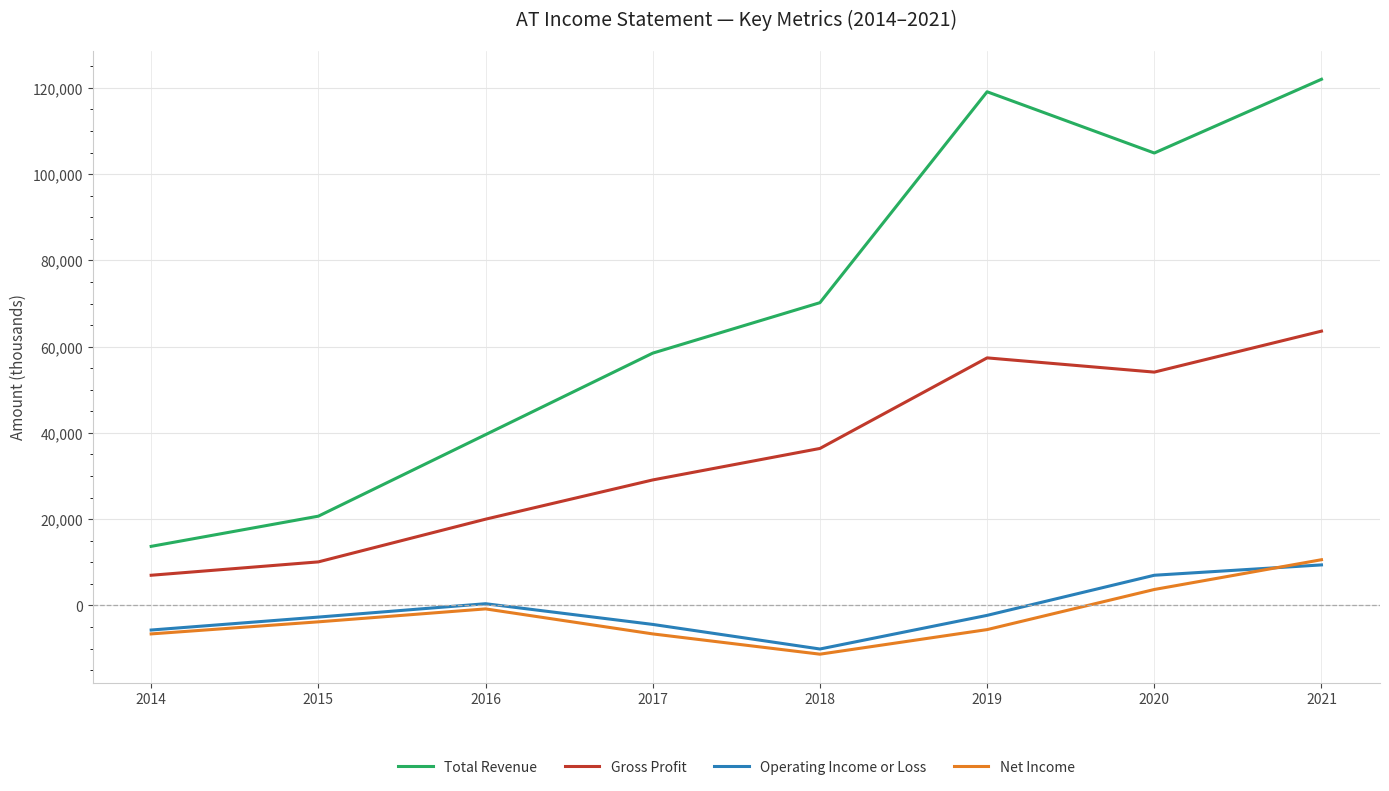

True or false: Net Income and Total Revenue cross at least once.

False